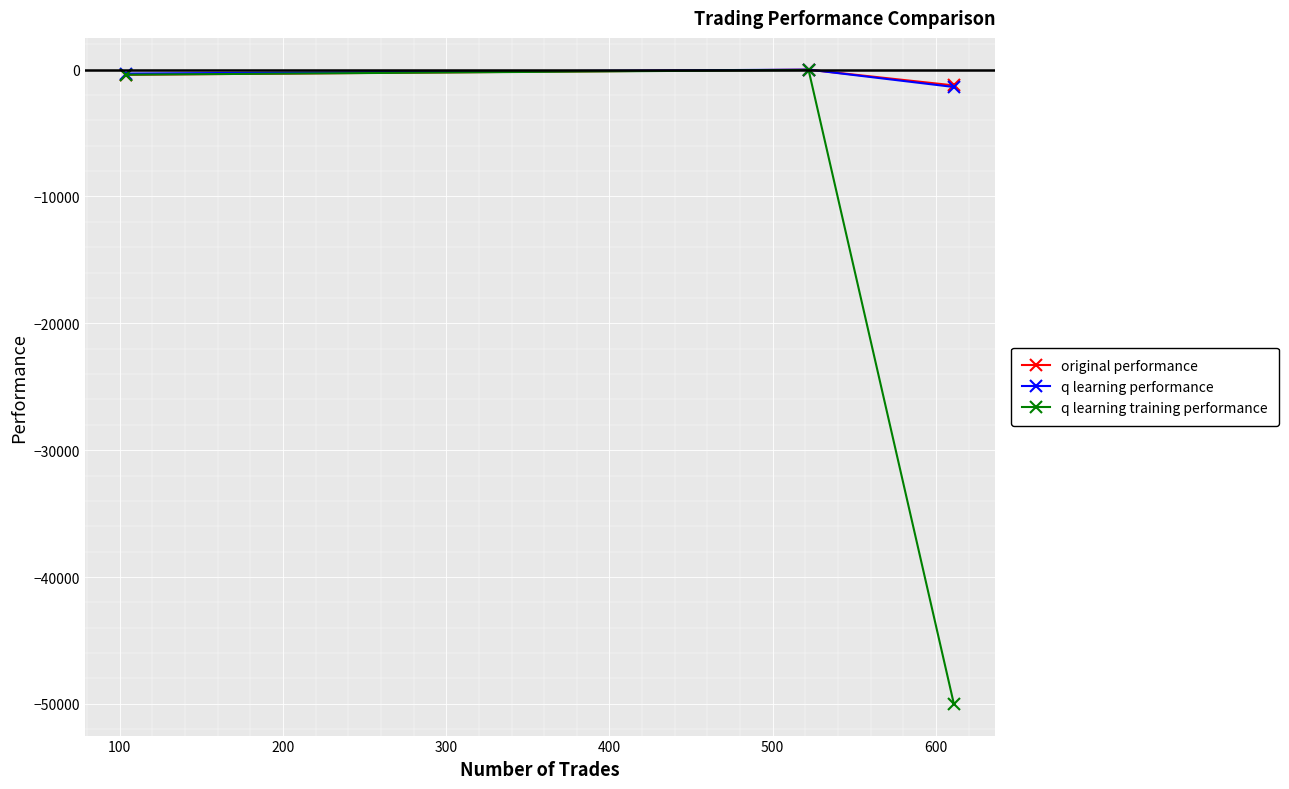

What is the minimum value for q learning training performance?

-50000.0